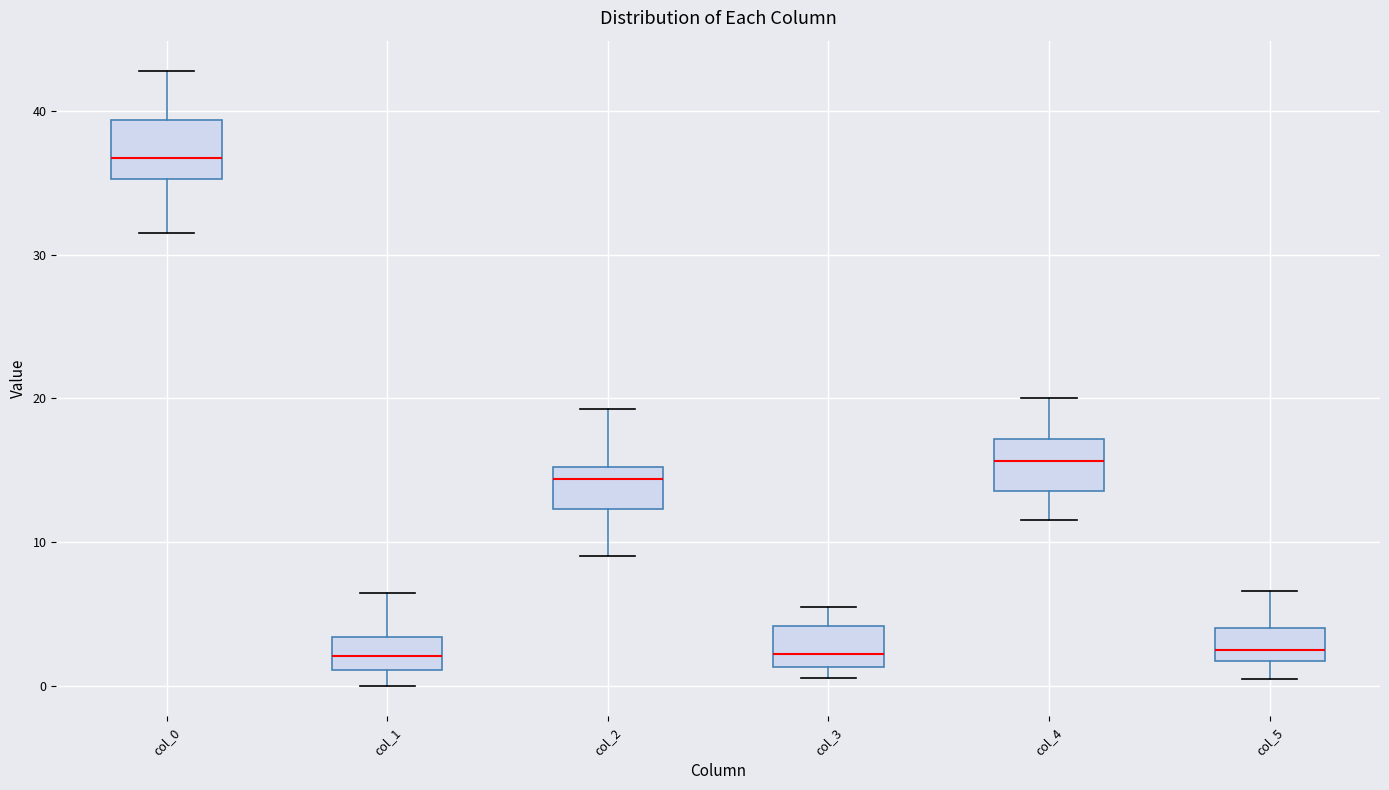

Where is the upper edge of the box for col_1 on the y-axis? The values are not printed on the chart, so give them approximately, as read against the axis.

3